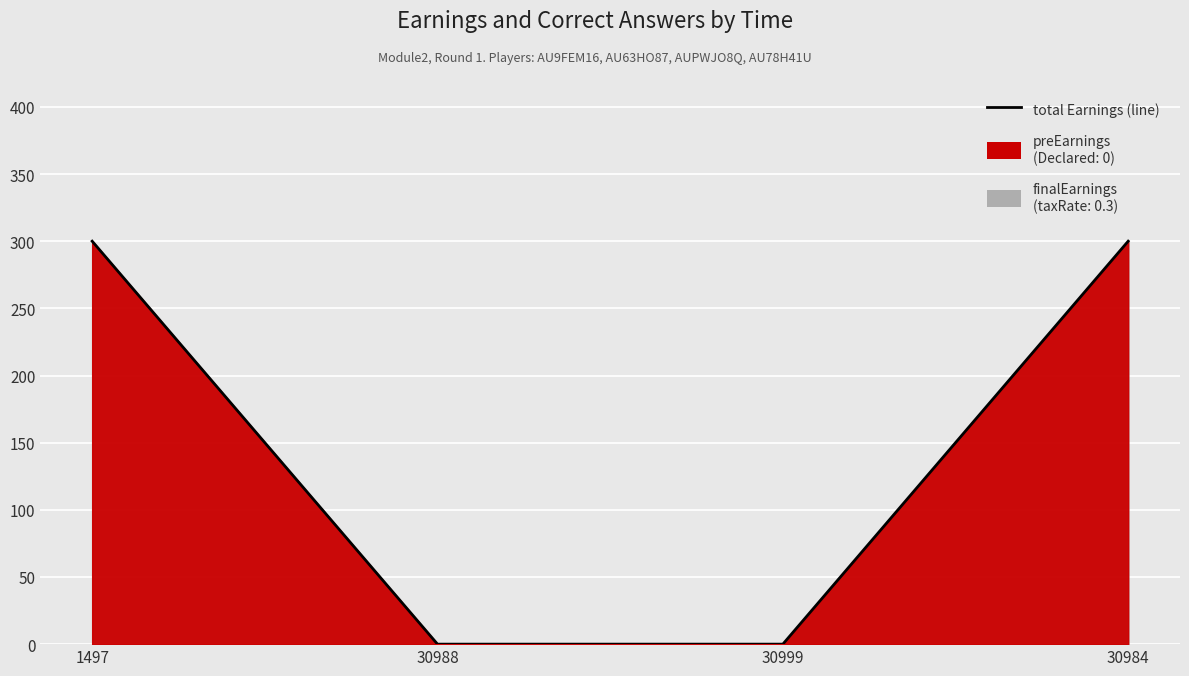

True or false: the data shows 398 at 1497.

False